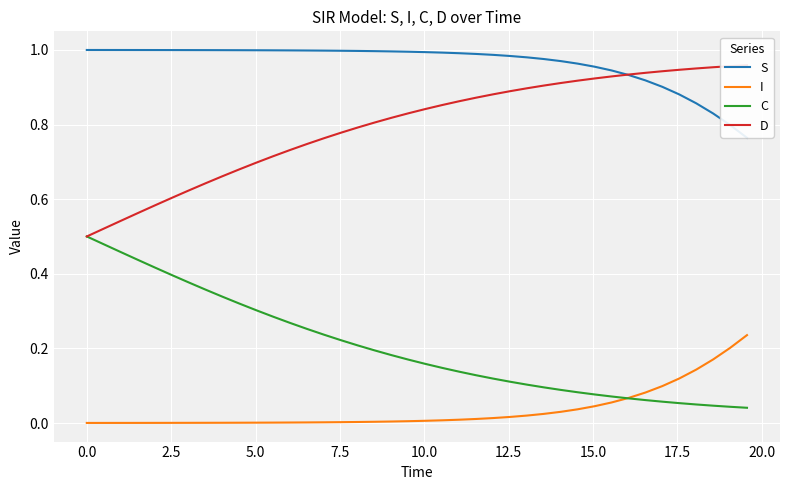

True or false: I and S cross at least once.

False